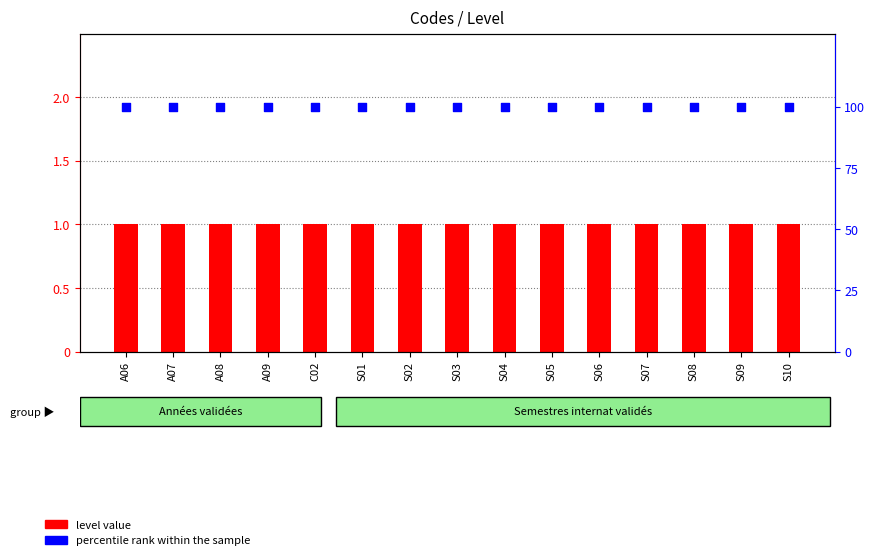

Which series has the largest Y range (max minus min)?

level value